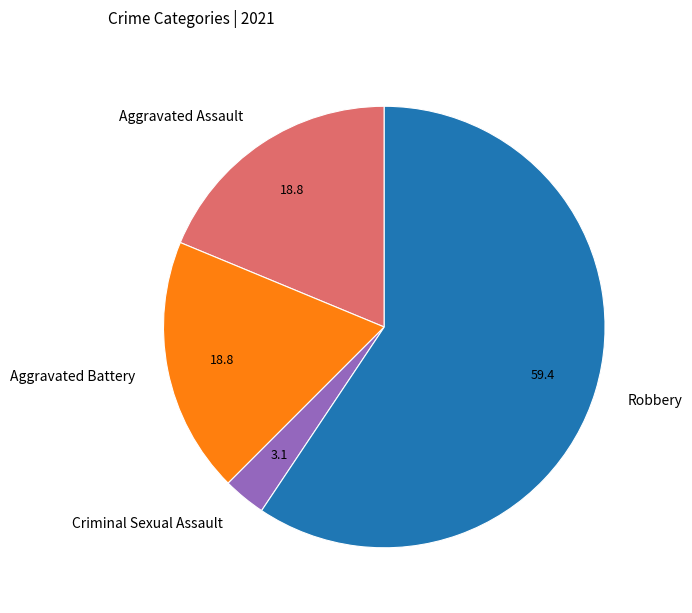

Is Criminal Sexual Assault the majority of the pie?

No